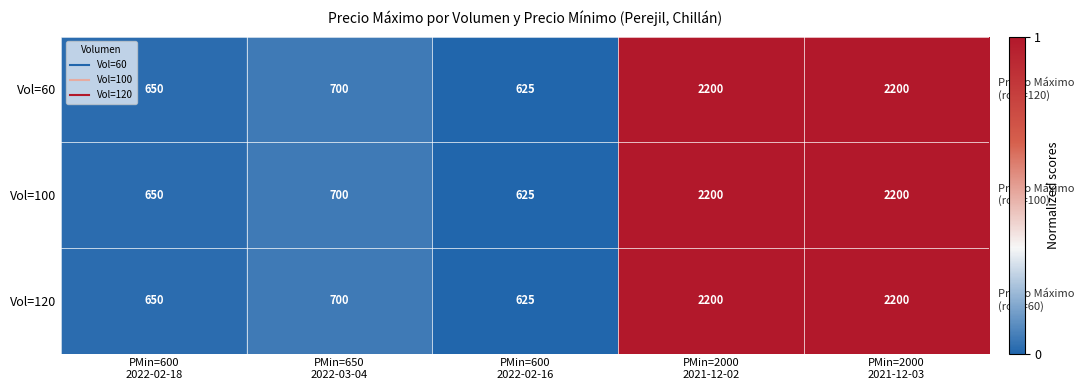

Reading right to left, list all the values displayed in this chart.

Vol=60: 2200	2200	625	700	650
Vol=100: 2200	2200	625	700	650
Vol=120: 2200	2200	625	700	650